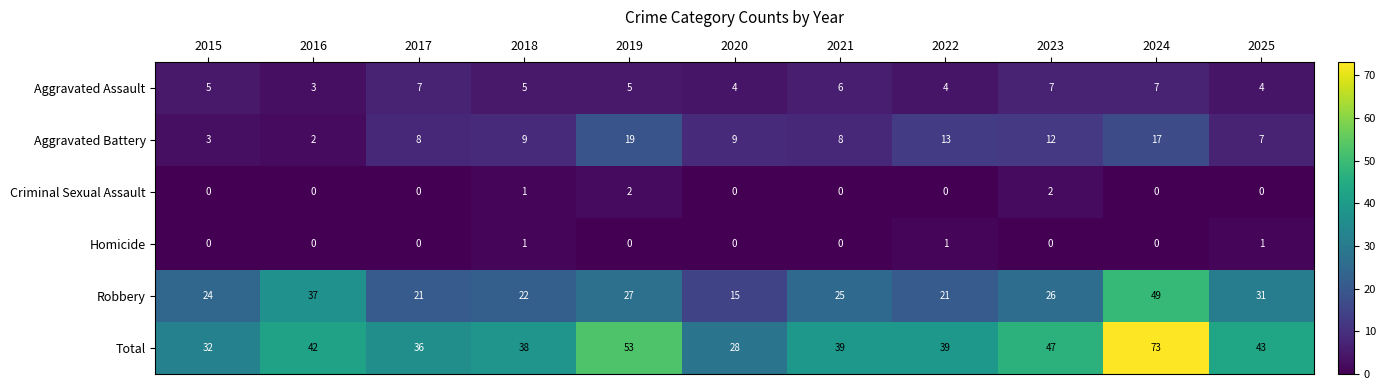

Rank the series at 2025 from highest to lowest value.

Total, Robbery, Aggravated Battery, Aggravated Assault, Homicide, Criminal Sexual Assault